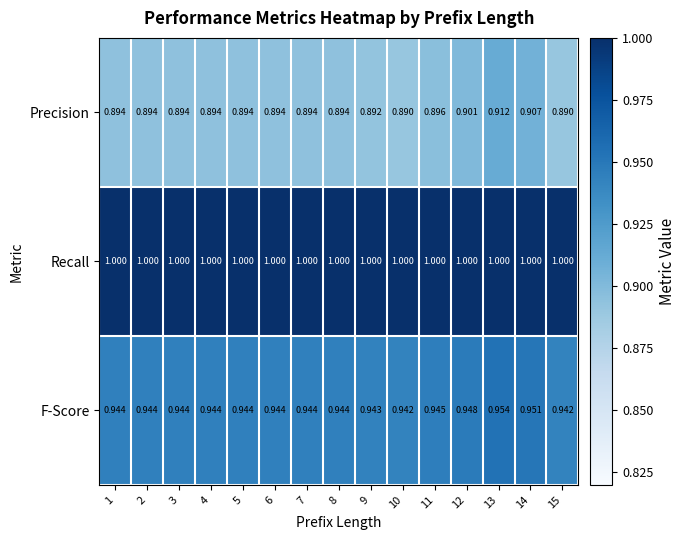

Which series changed the most between 9 and 10?

Precision